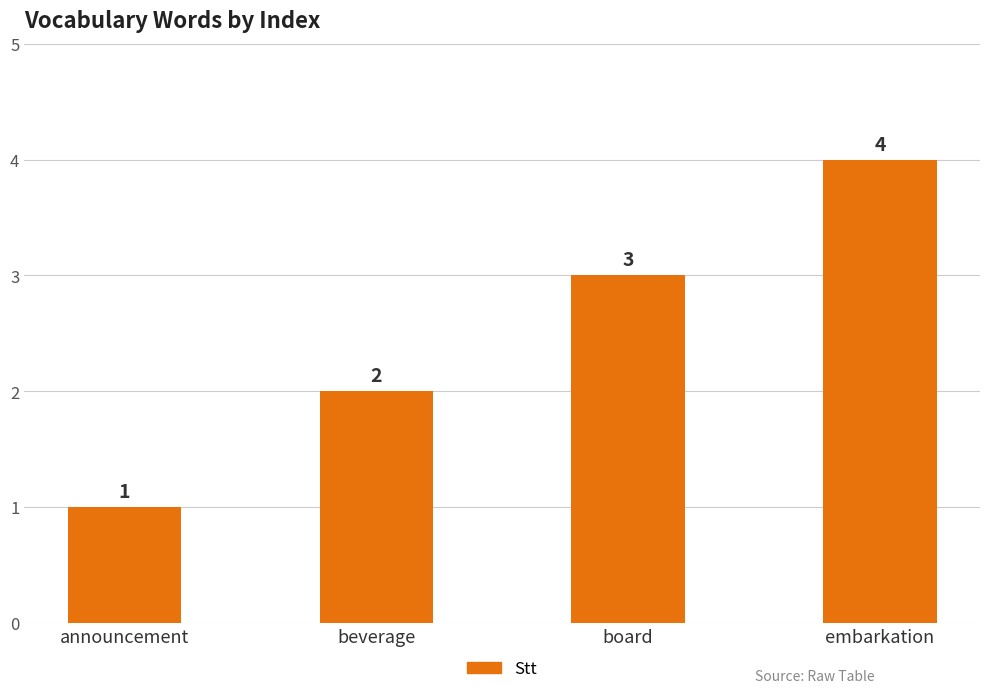

The chart shows a value of 3 at board. True or false?

True